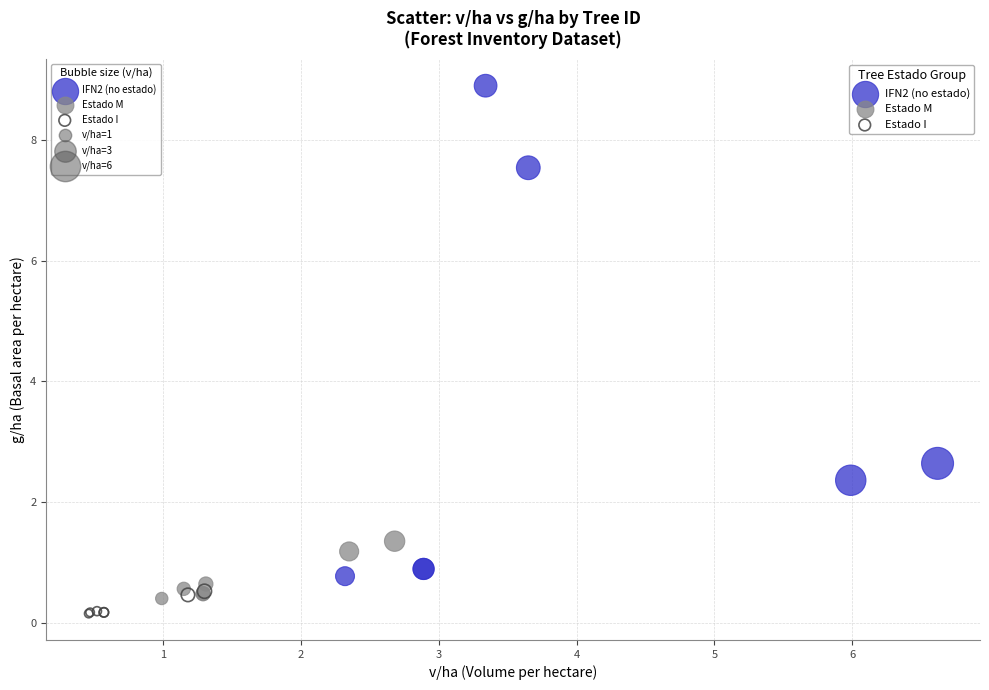

Which series reaches the maximum Y coordinate?

IFN2 (no estado)